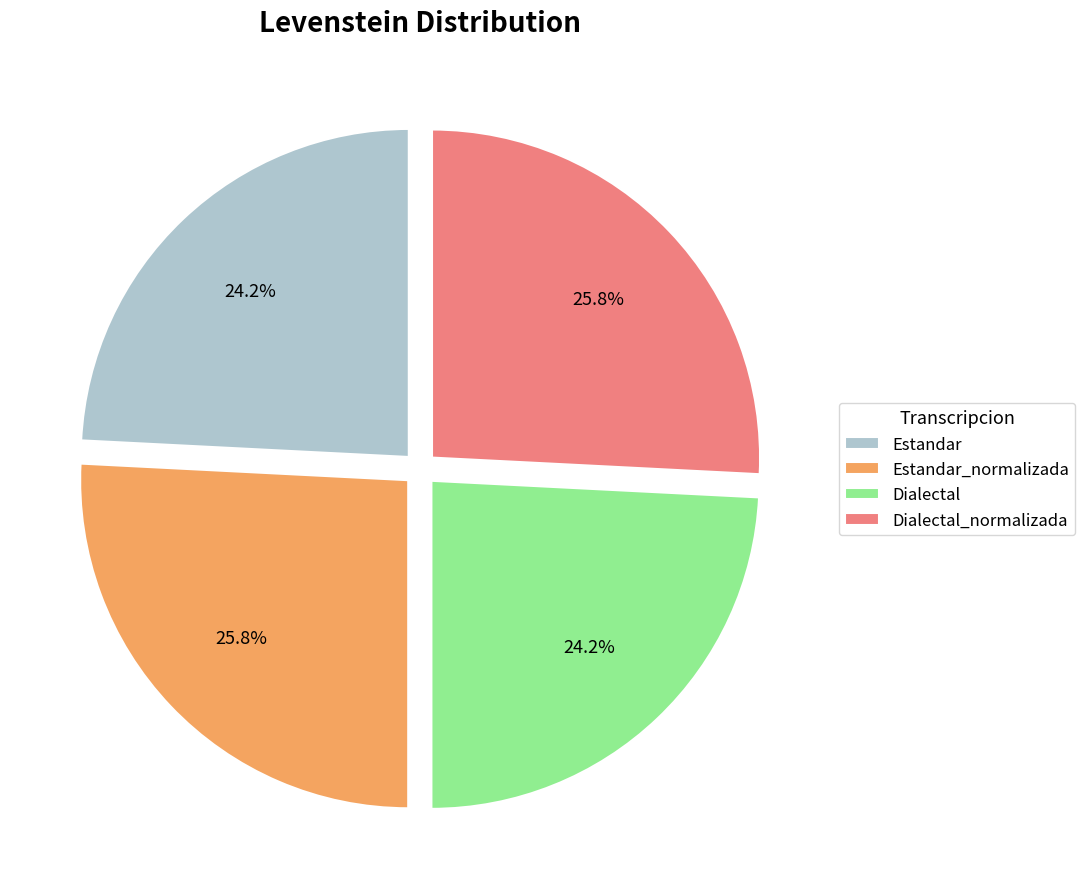

Which has a higher value, Estandar or Estandar_normalizada?

Estandar_normalizada